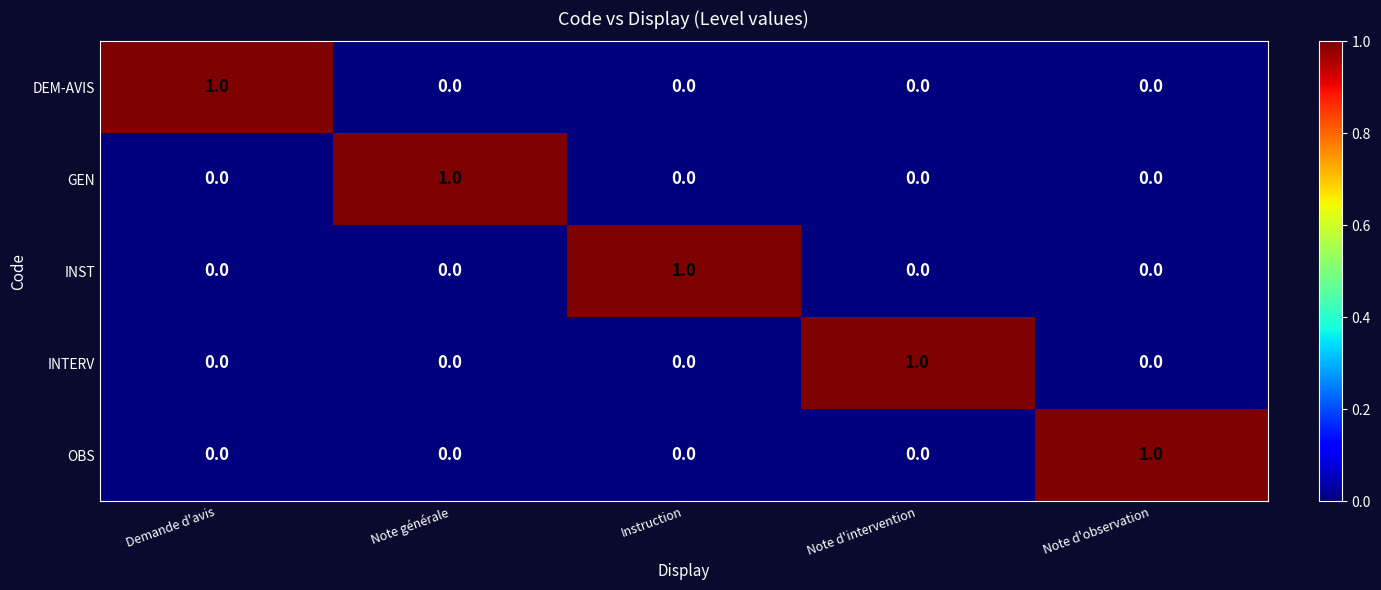

How many GEN values are between 0 and 1?

5